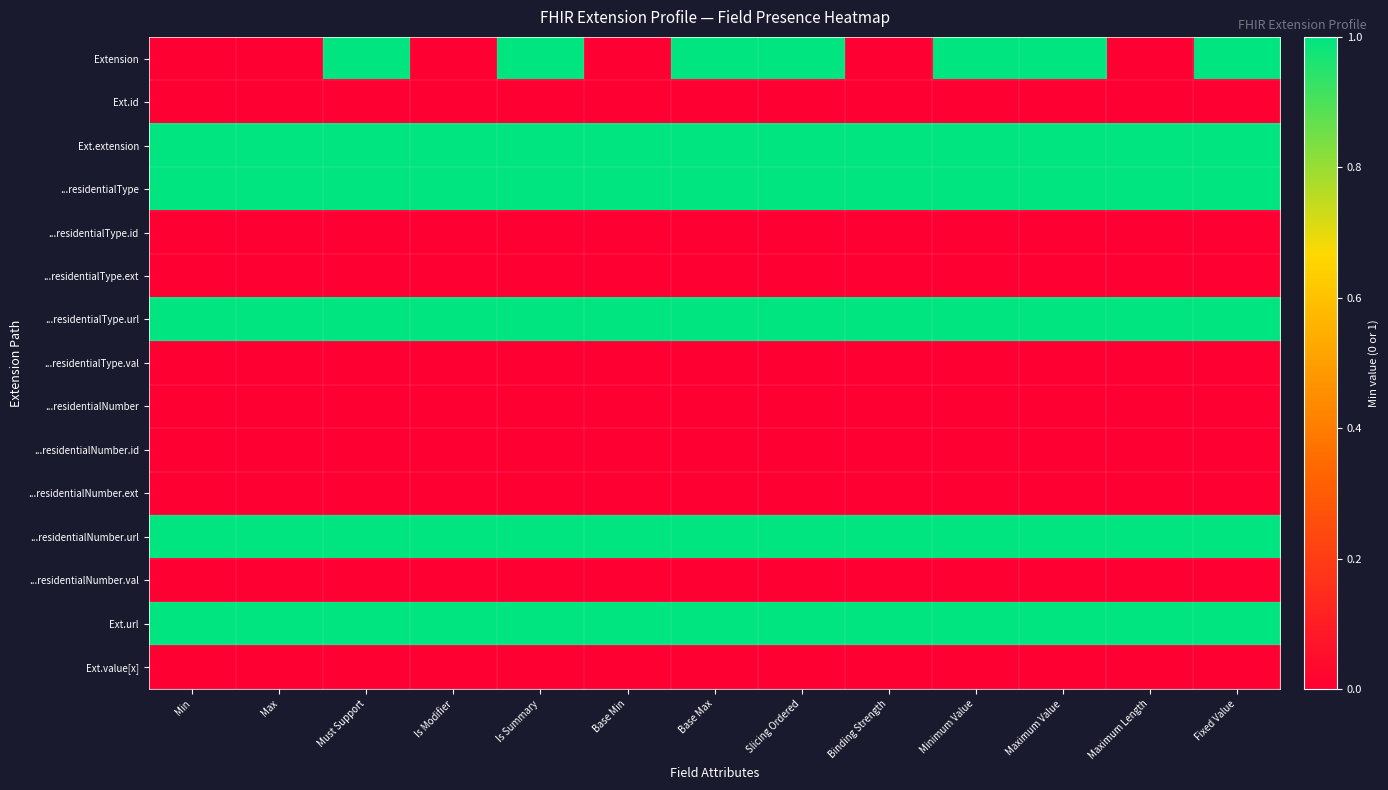

Which label corresponds to the largest value in the chart?

Must Support